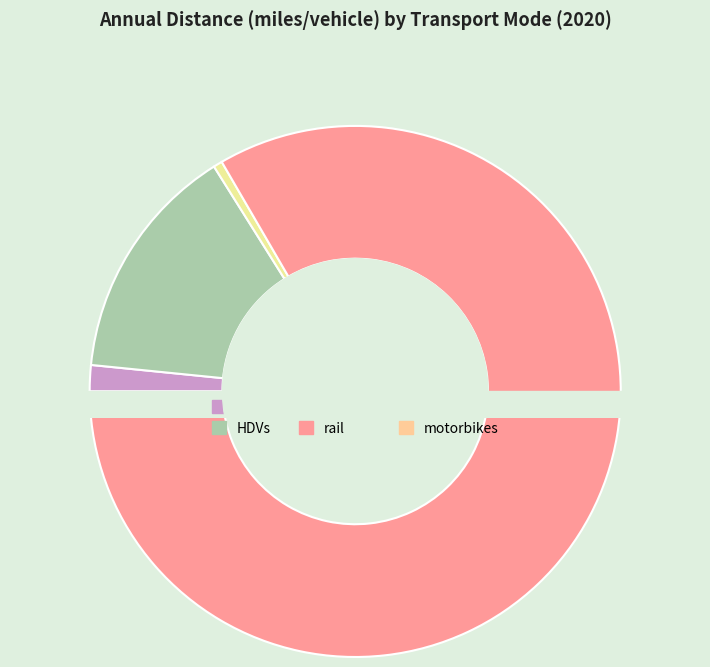

What is the change in value from LDVs to HDVs?

+52754.5